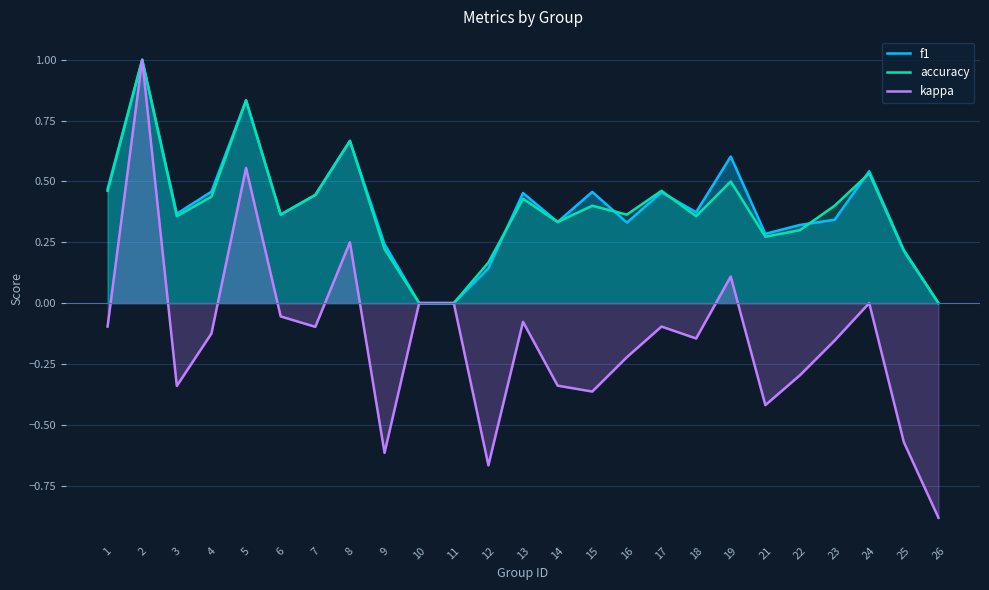

True or false: f1 has a value of 0.5 at 17.

True